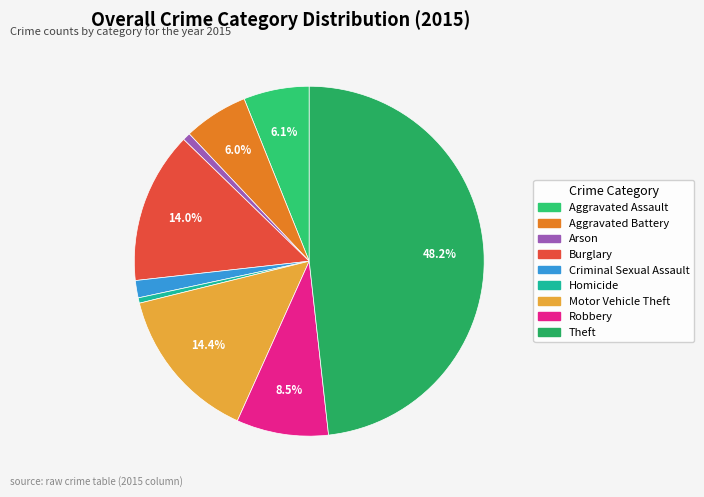

Is it true that Robbery is 8% of the pie?

True